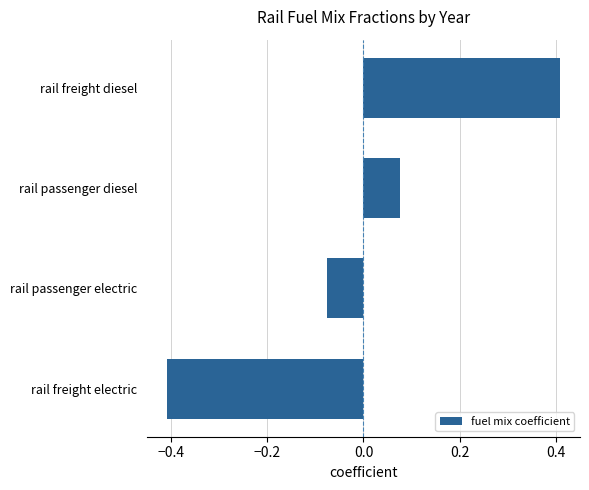

True or false: the data shows -0.7 at rail freight electric.

False